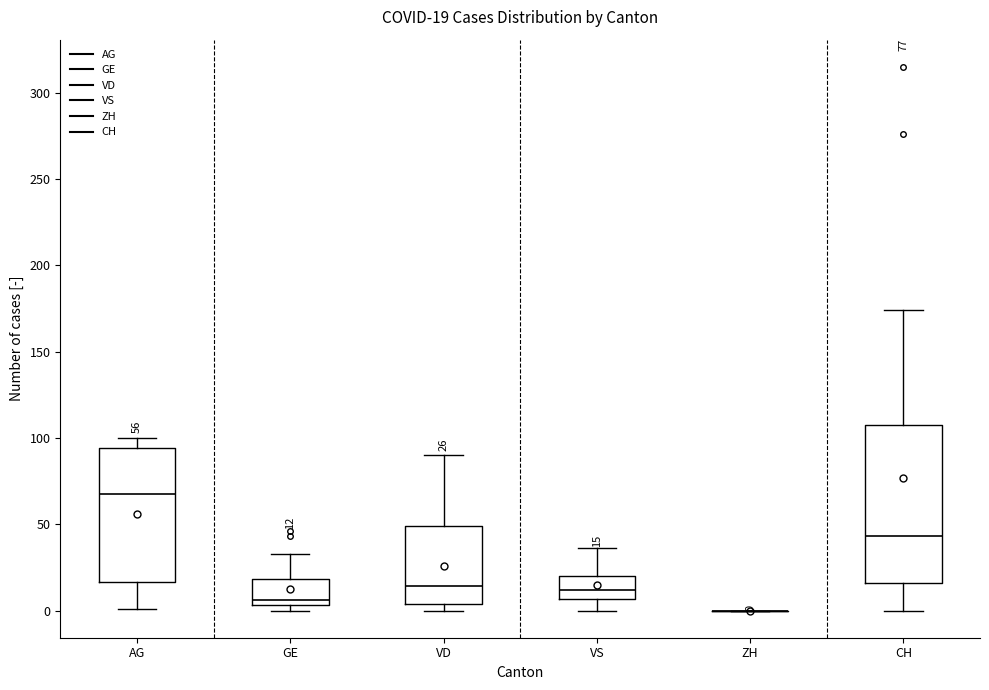

Which box is the tallest, from its lower edge to its upper edge?

CH